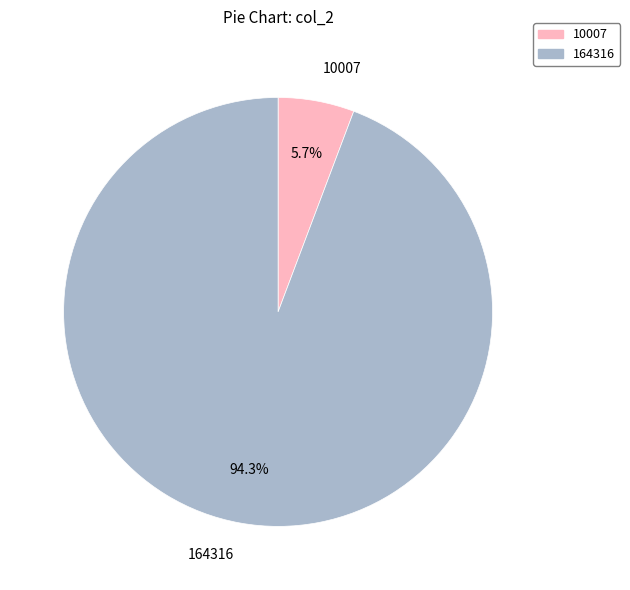

Rank the categories by value from lowest to highest.

10007, 164316